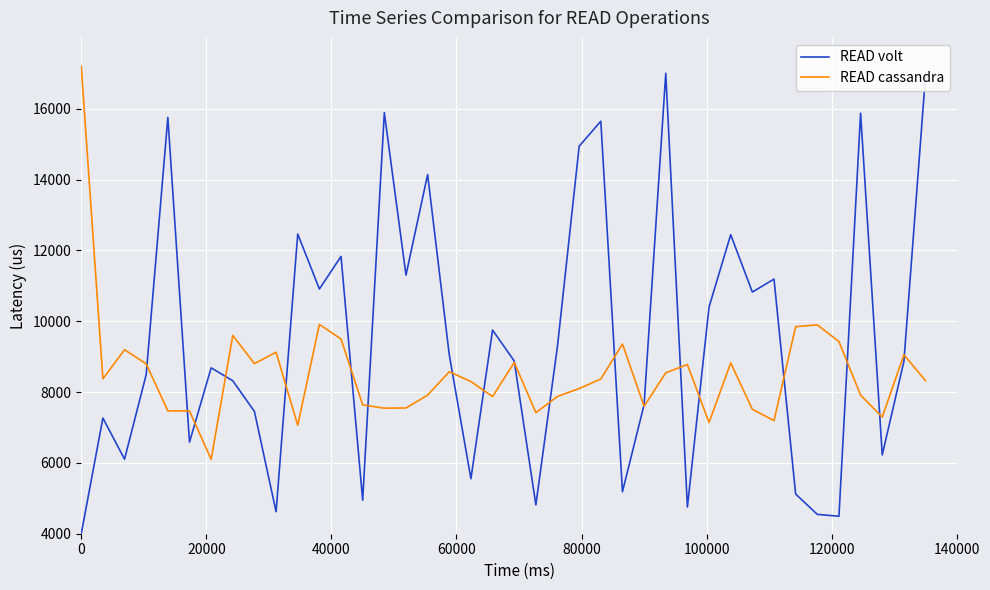

What is the average value of the READ volt series?

9454.9